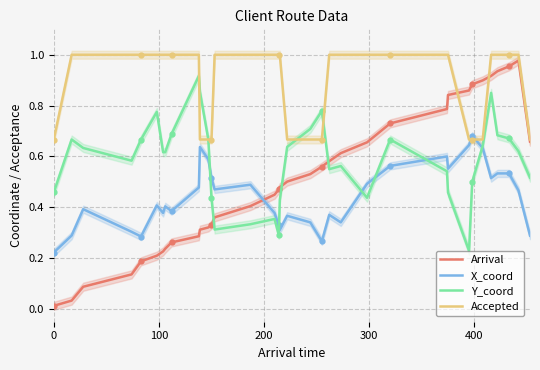

How many lines are shown in the chart?

4